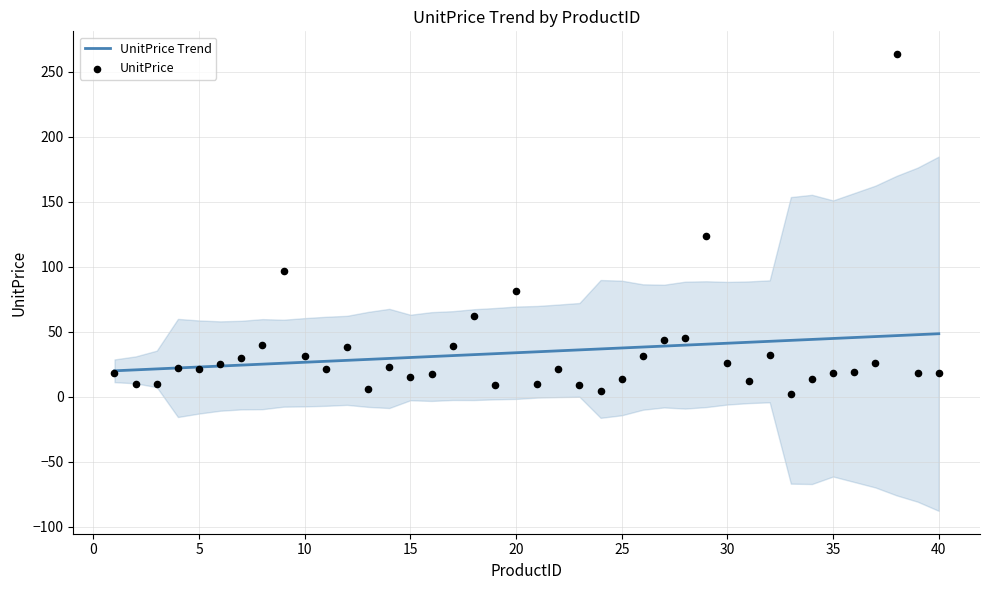

What is the highest value of the UnitPrice Trend series?

48.5